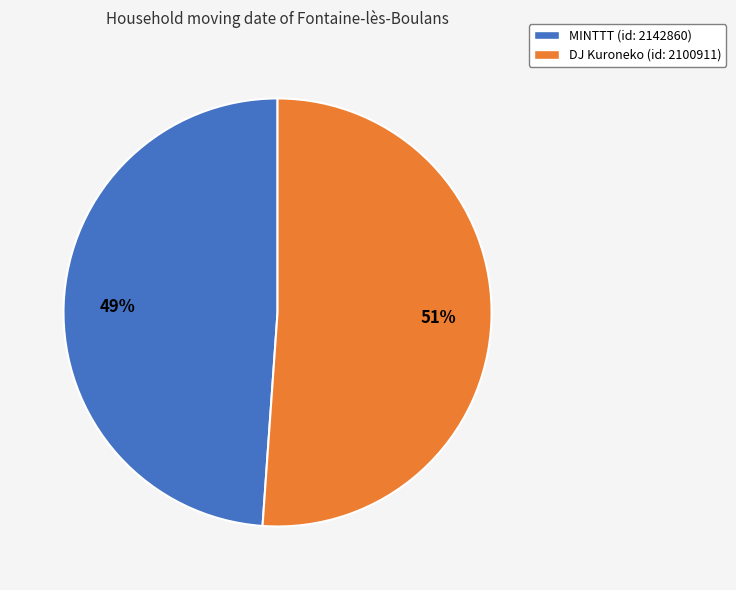

How many segments does this pie chart have?

2